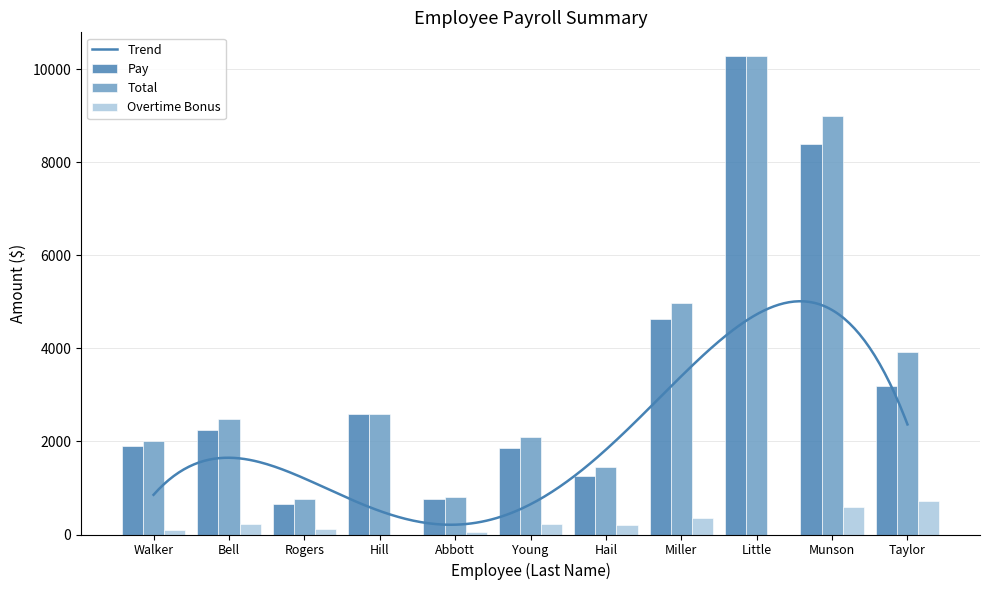

Reading left to right, transcribe all the data shown in this chart.

Pay: 1910.0	2250.0	661.5	2592.9	770.5	1860.0	1264.2	4620.0	10275.0	8400.0	3200.0
Total: 2015.0	2475.0	771.8	2592.9	813.6	2094.0	1460.7	4980.0	10275.0	9000.0	3912.5
Overtime Bonus: 105.0	225.0	110.2	0.0	43.1	234.0	196.5	360.0	0.0	600.0	712.5